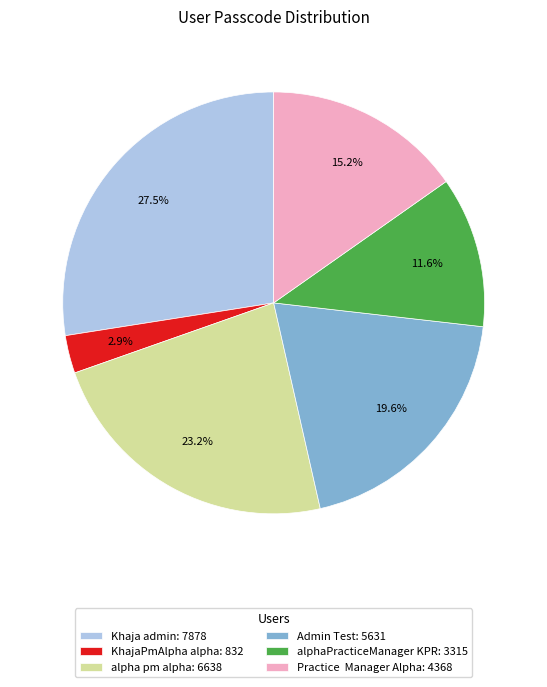

Which has a higher value, alpha pm alpha or Admin Test?

alpha pm alpha